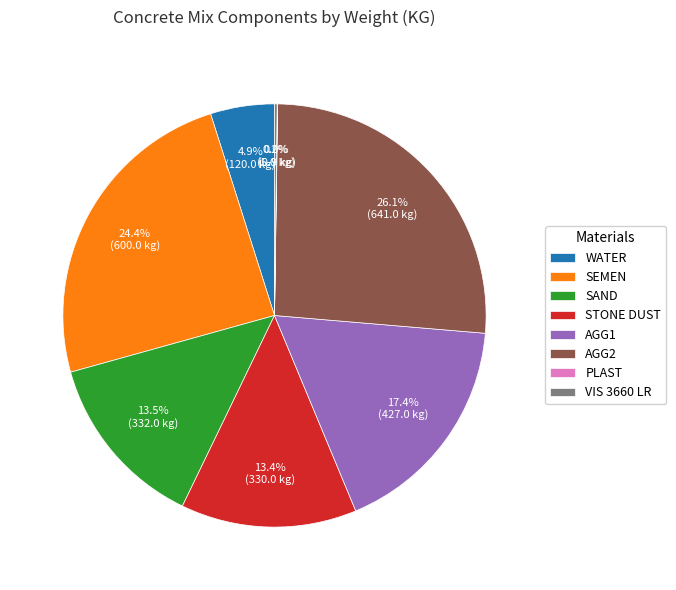

Is there any slice that represents more than half of the pie?

No